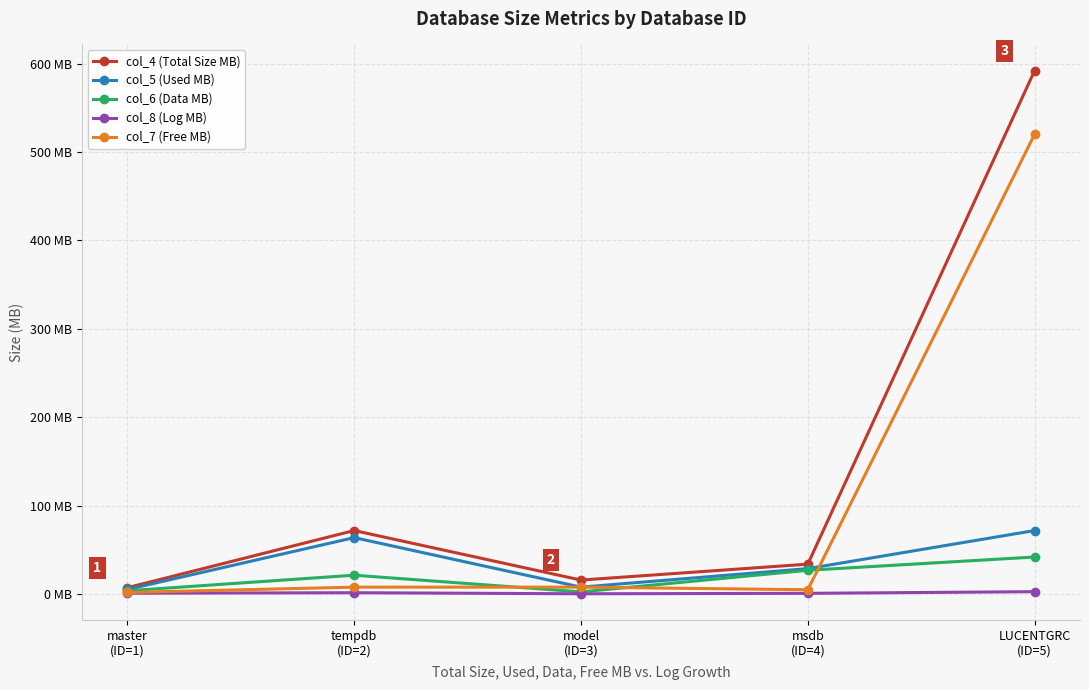

Does the chart have visible grid lines?

Yes